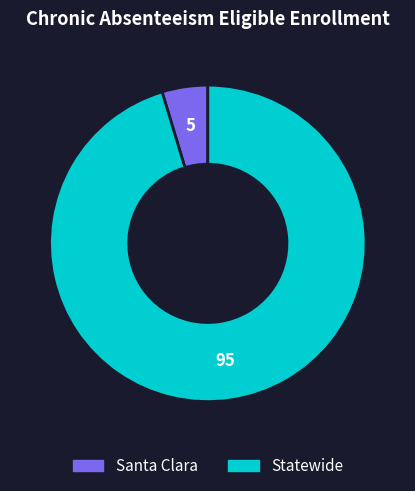

True or false: Santa Clara accounts for 5% of the total.

True